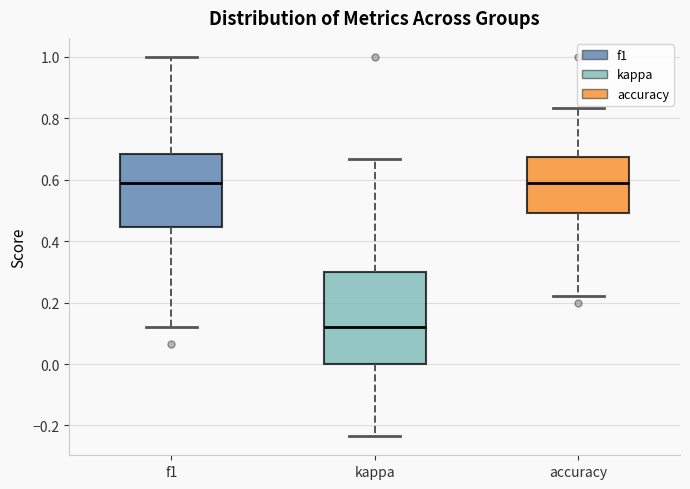

Where does the upper whisker of the box for kappa end on the y-axis? The values are not printed on the chart, so give them approximately, as read against the axis.

0.66